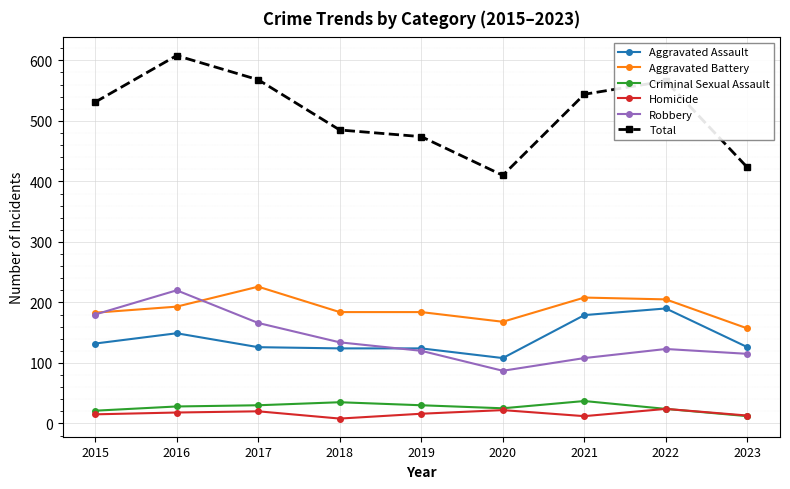

How many series are shown in this chart?

6